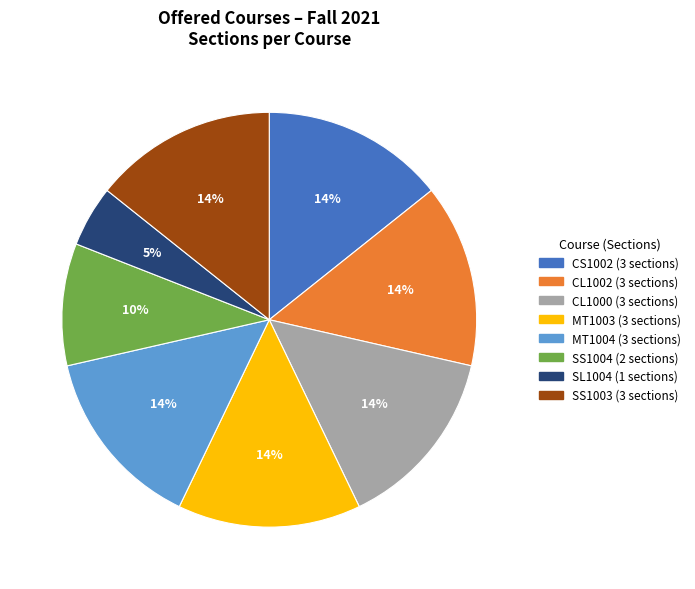

True or false: SL1004 accounts for 5% of the total.

True